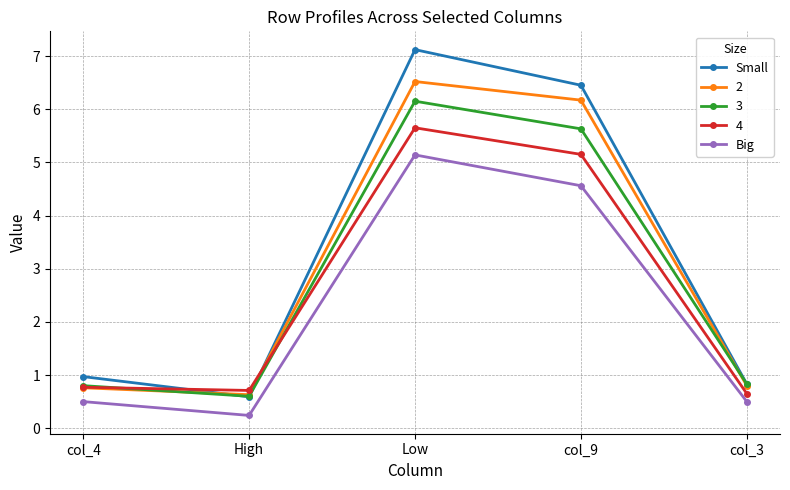

Rank the series by their maximum value, from highest to lowest.

Small, 2, 3, 4, Big